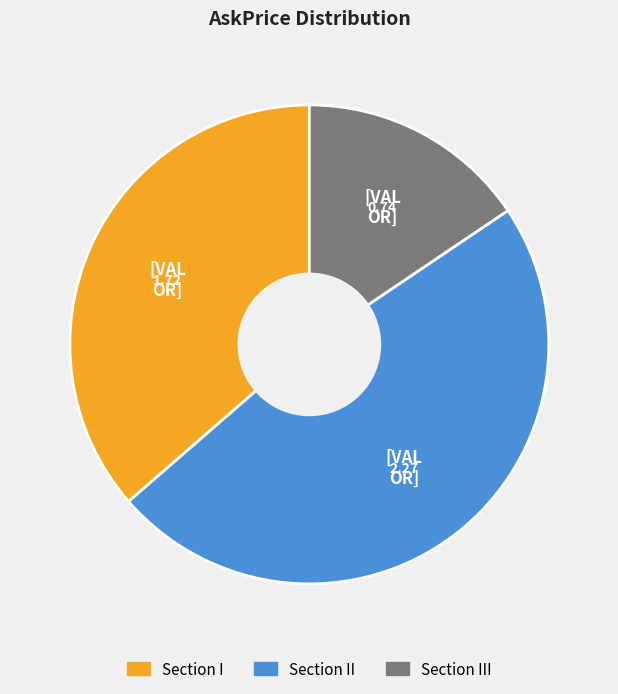

Rank the categories by value from lowest to highest.

Section III, Section I, Section II